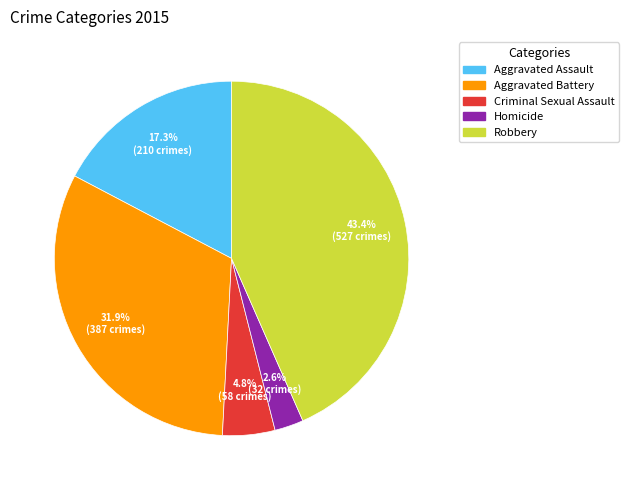

Approximately how many times larger is the value at Criminal Sexual Assault compared to Aggravated Assault?

0.3